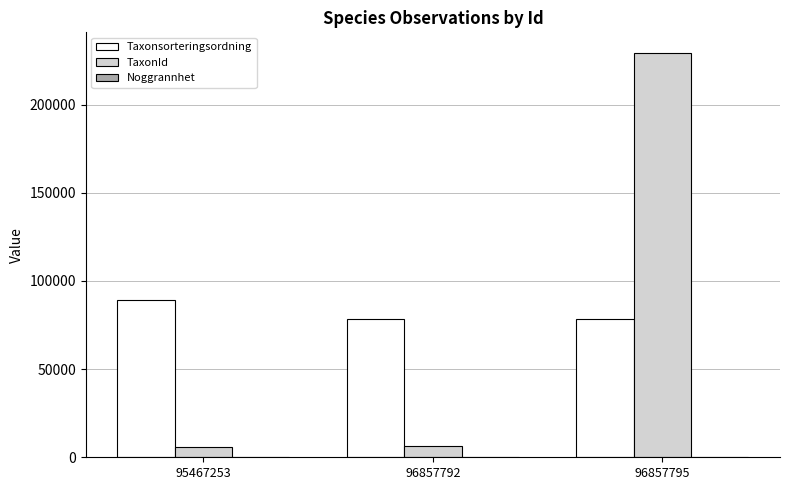

Which series has the largest range (max minus min)?

TaxonId